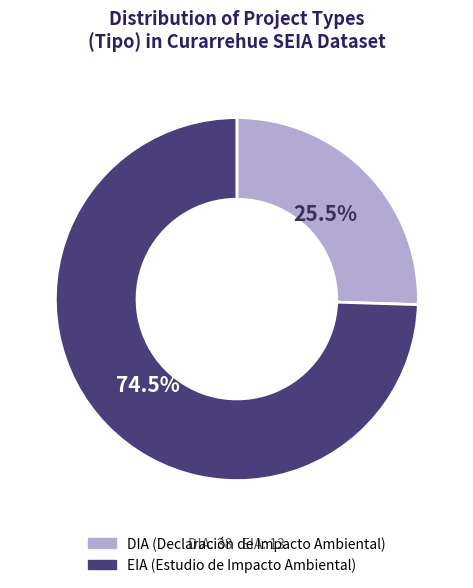

Is there a majority slice in this chart?

Yes